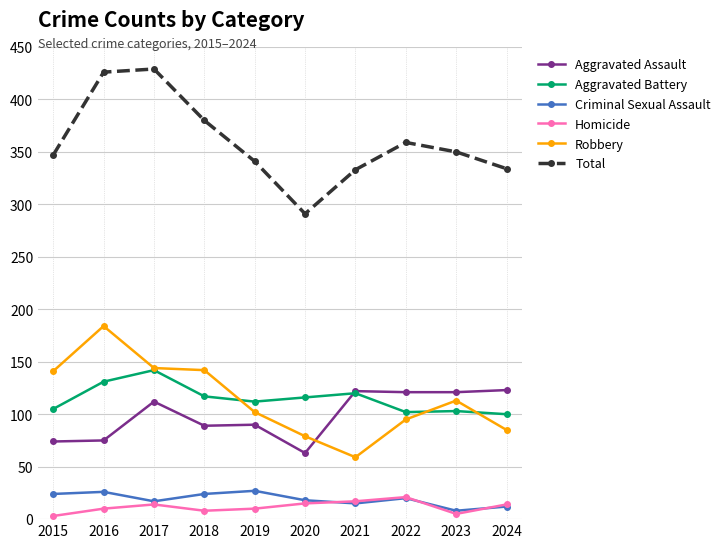

The value of Total at 2023 is 235. True or false?

False